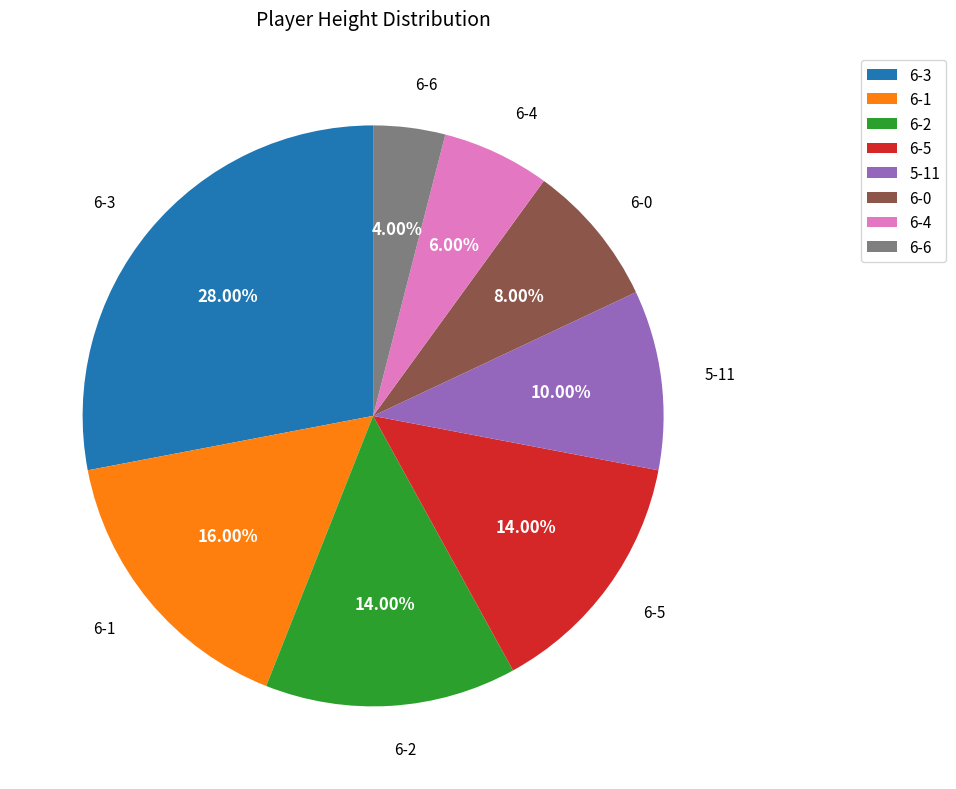

How many slices are in this pie chart?

8